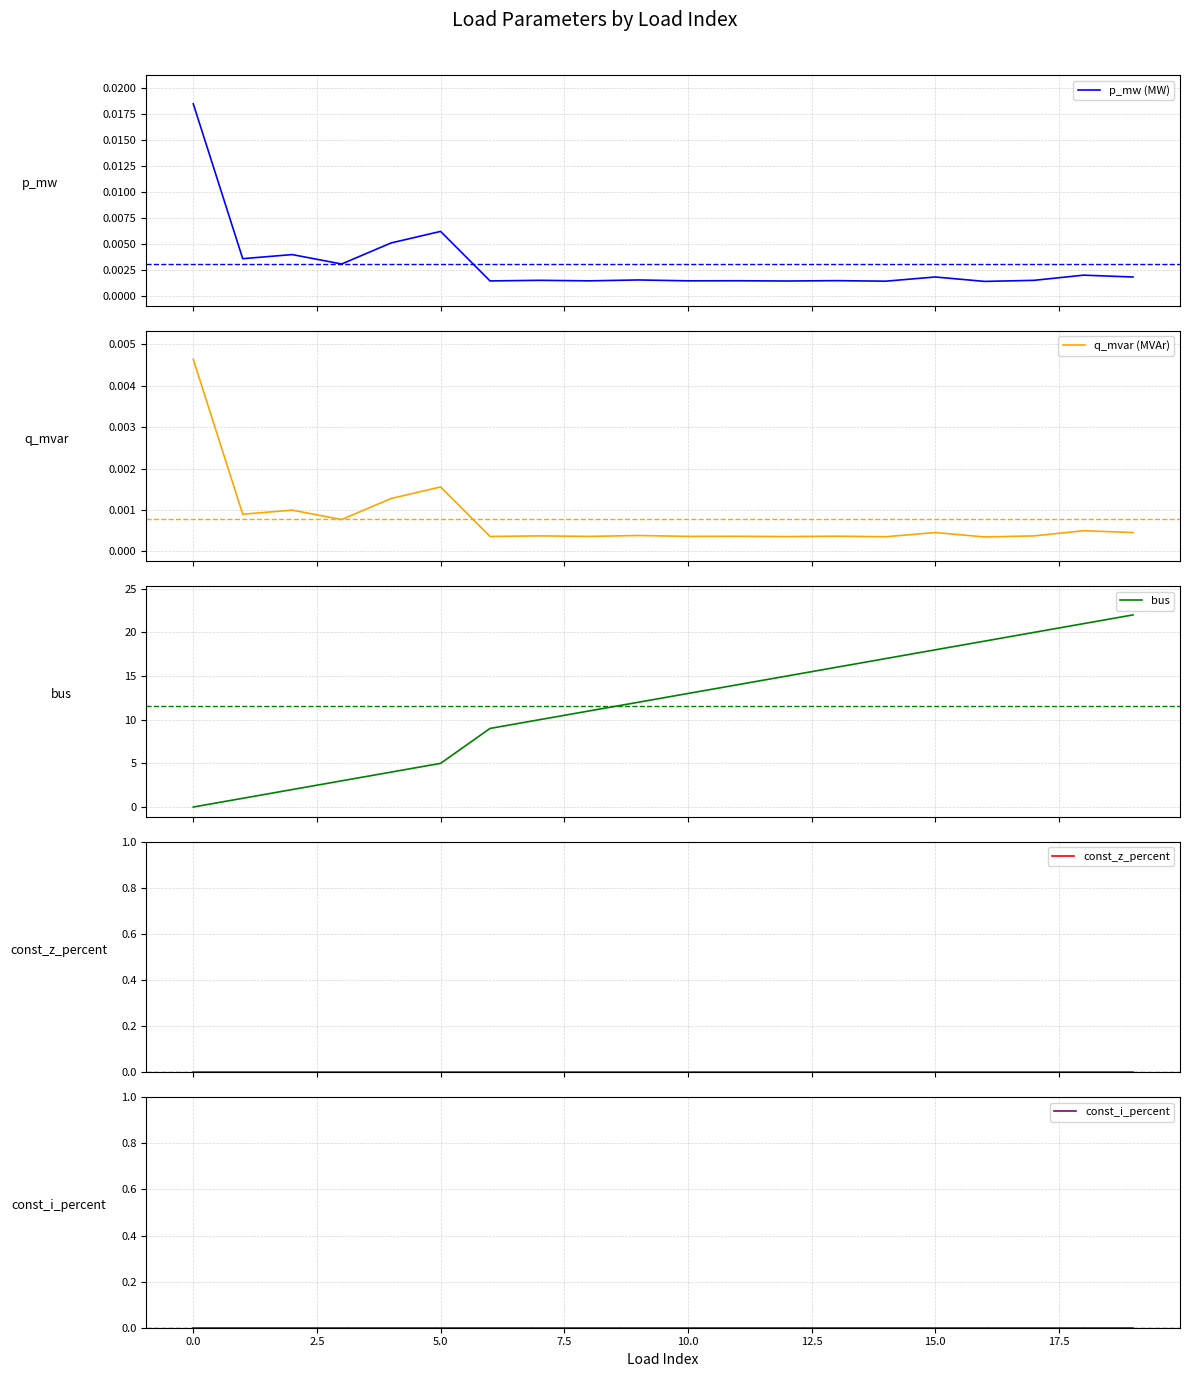

What are all the series names shown in the legend?

p_mw (MW), q_mvar (MVAr), bus, const_z_percent, const_i_percent